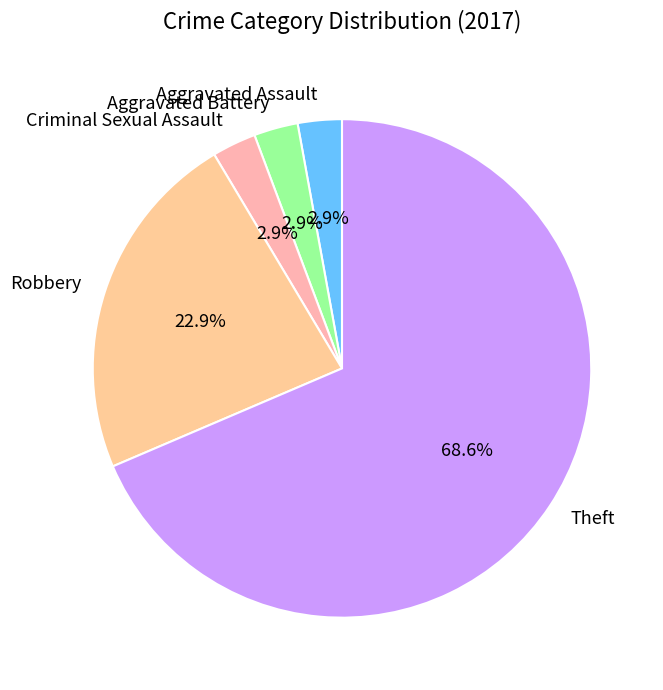

To the nearest percent, what is the average slice percentage?

20%